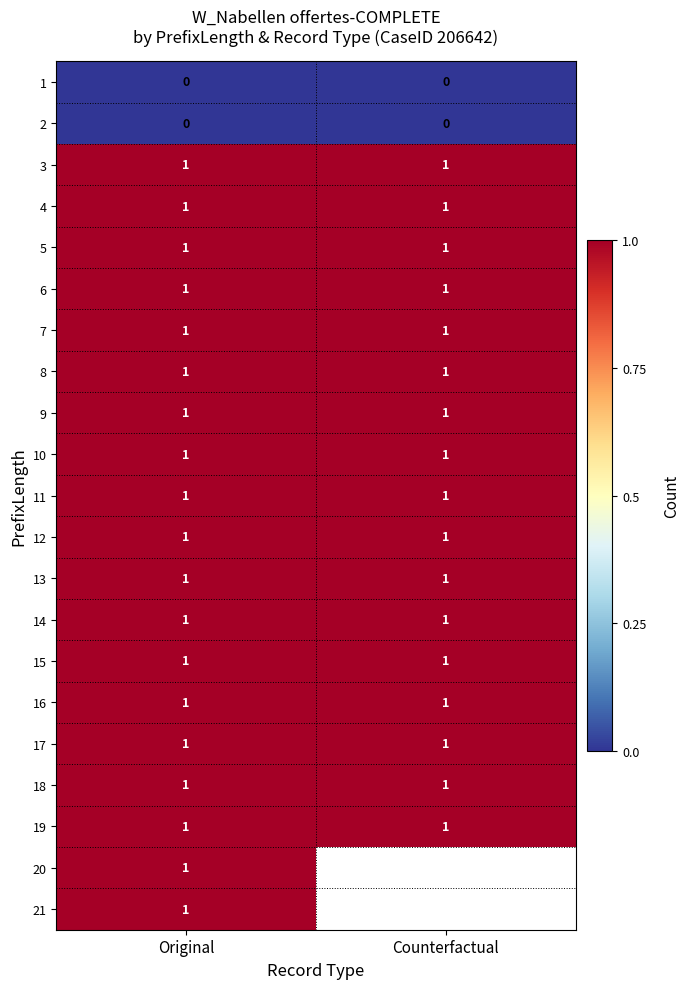

How many series are shown in this chart?

21